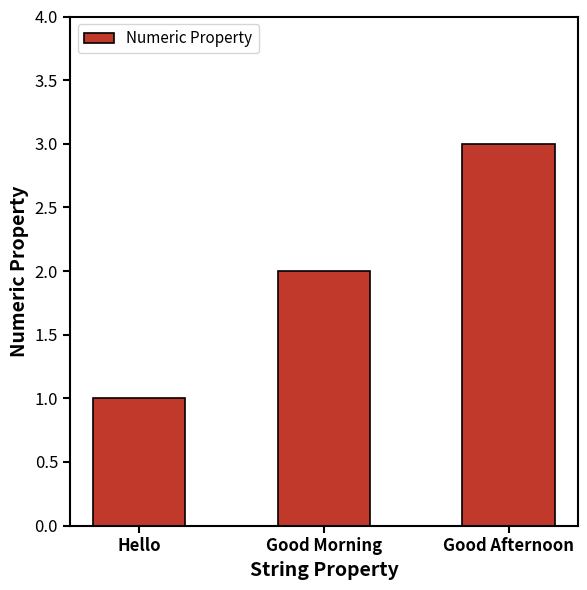

At which category does the chart reach its minimum across all series?

Hello